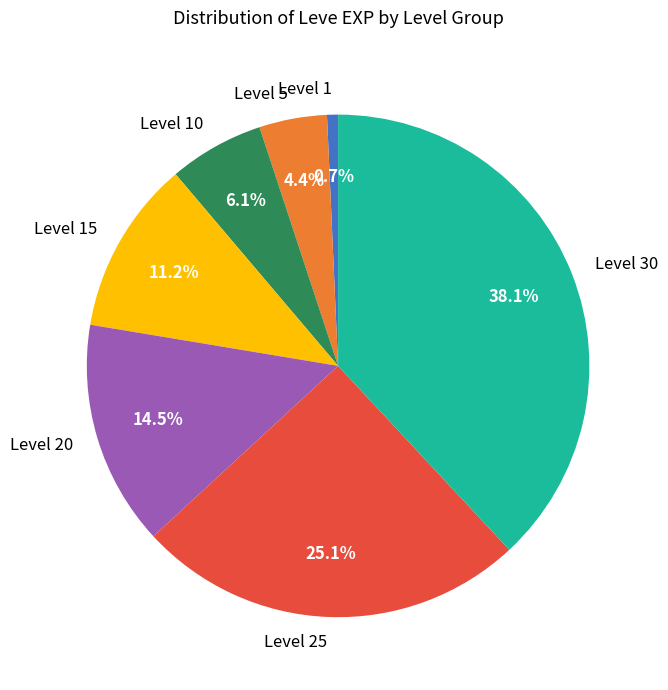

Which slice is the smallest?

Level 1